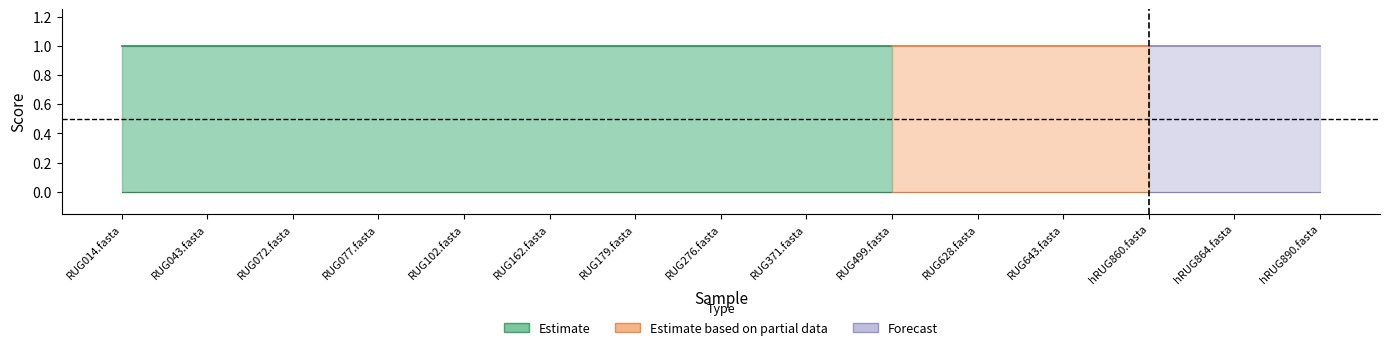

True or false: 2-f__Selenomonadaceae has a value of 2 at RUG179.fasta.

False